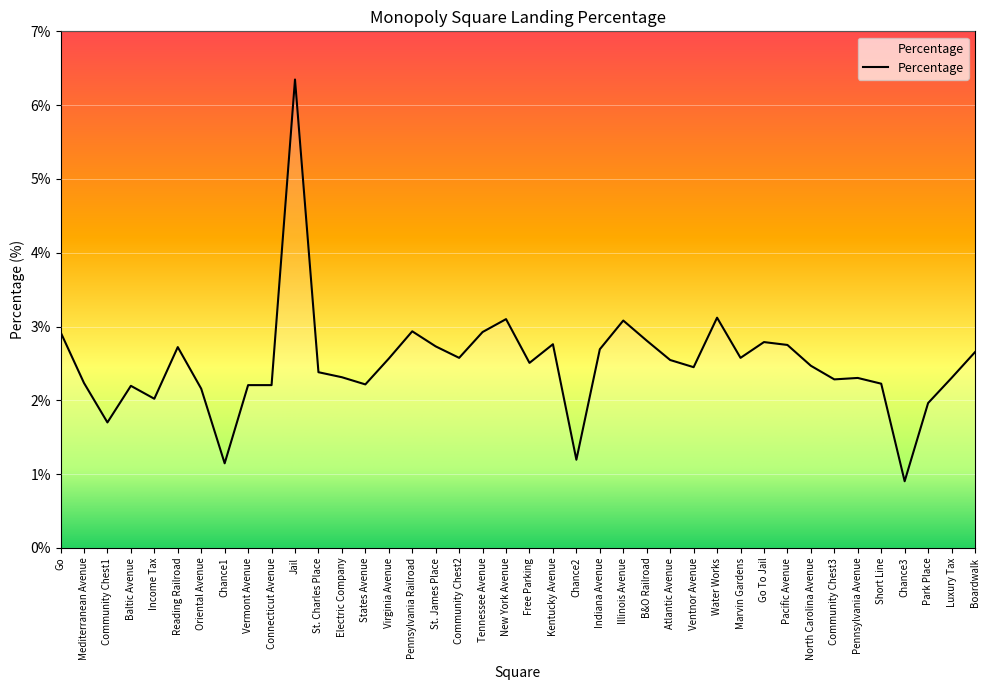

Approximately how many times larger is the value at Illinois Avenue compared to Baltic Avenue?

1.4